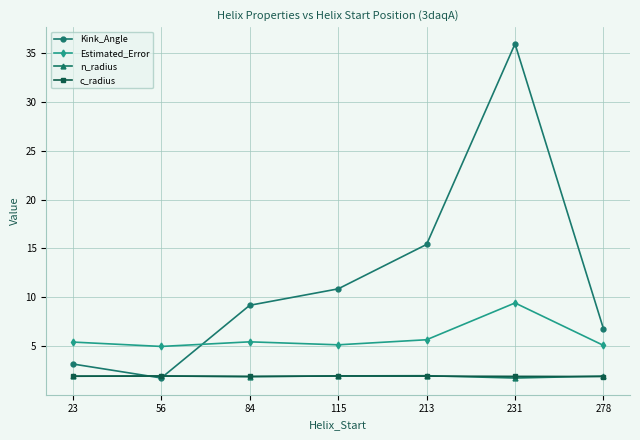

How many series are shown in this chart?

4